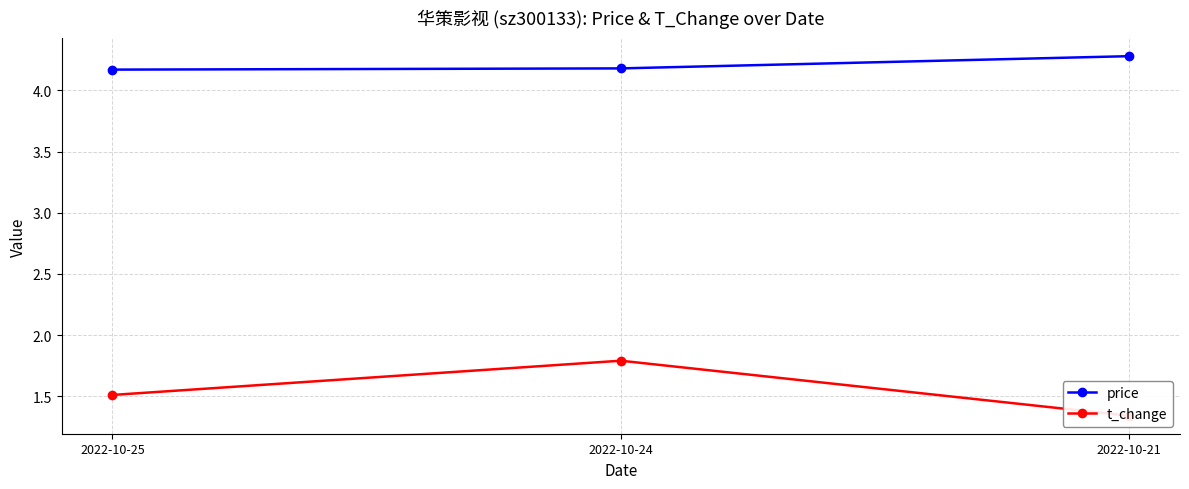

Rank the series at 2022-10-24 from highest to lowest value.

price, t_change